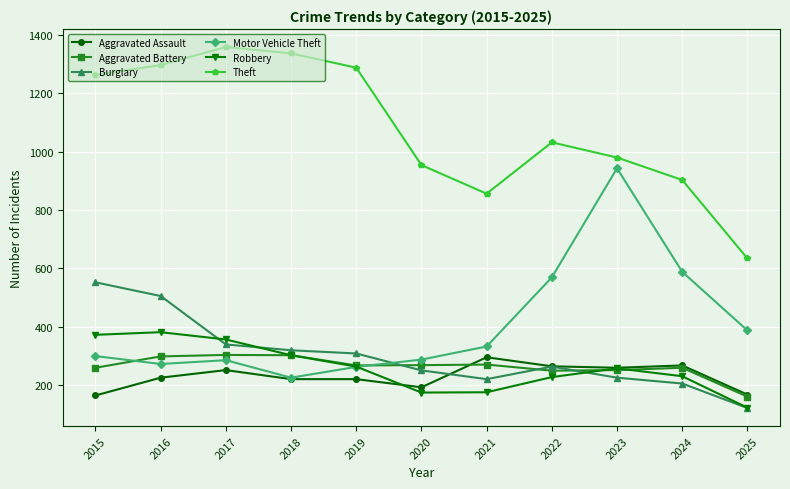

At which category does the chart reach its peak across all series?

2017